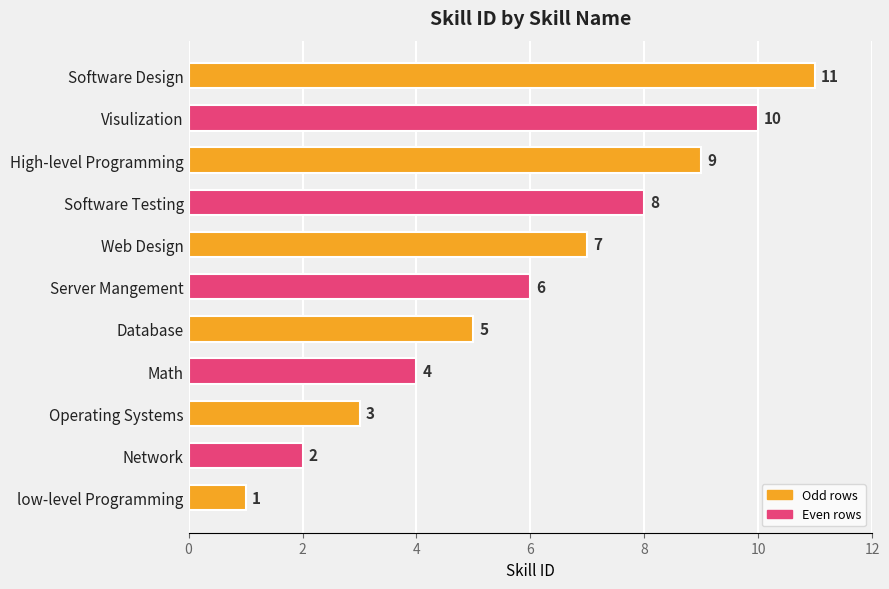

What is the change in value from Server Mangement to Visulization?

+4